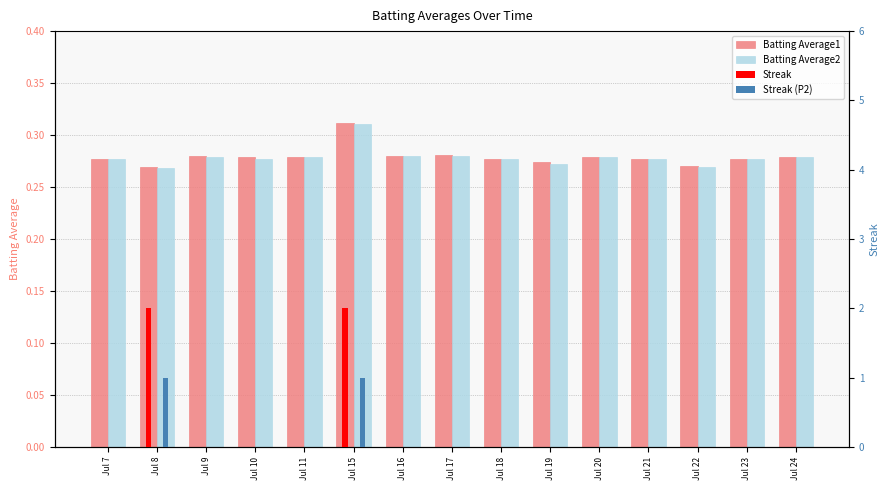

Reading left to right, transcribe all the data shown in this chart.

Batting Average1: 0.3	0.3	0.3	0.3	0.3	0.3	0.3	0.3	0.3	0.3	0.3	0.3	0.3	0.3	0.3
Batting Average2: 0.3	0.3	0.3	0.3	0.3	0.3	0.3	0.3	0.3	0.3	0.3	0.3	0.3	0.3	0.3
Streak: 0.0	2.0	0.0	0.0	0.0	2.0	0.0	0.0	0.0	0.0	0.0	0.0	0.0	0.0	0.0
Streak (P2): 0.0	1.0	0.0	0.0	0.0	1.0	0.0	0.0	0.0	0.0	0.0	0.0	0.0	0.0	0.0